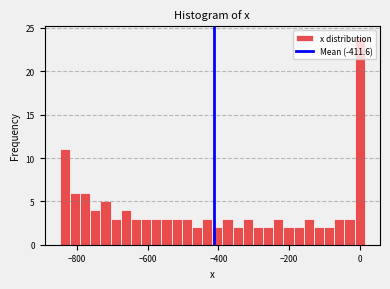

Read against the x-axis, roughly where is the centre of the tallest bar?

0